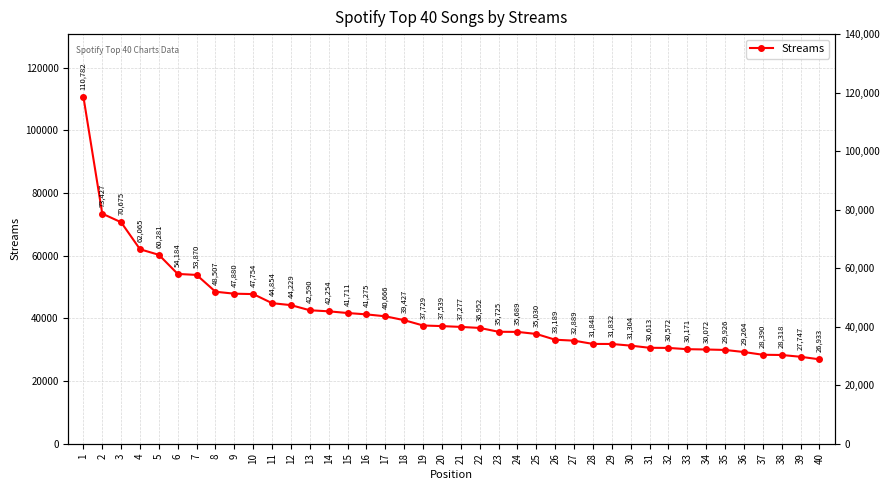

Does the chart display data point markers on the line(s)?

Yes